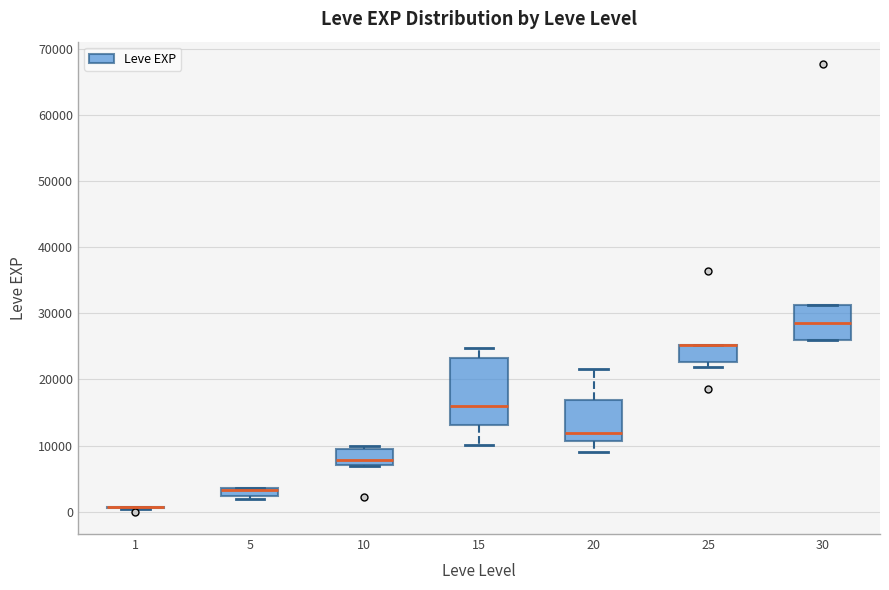

Which box is the tallest, from its lower edge to its upper edge?

15